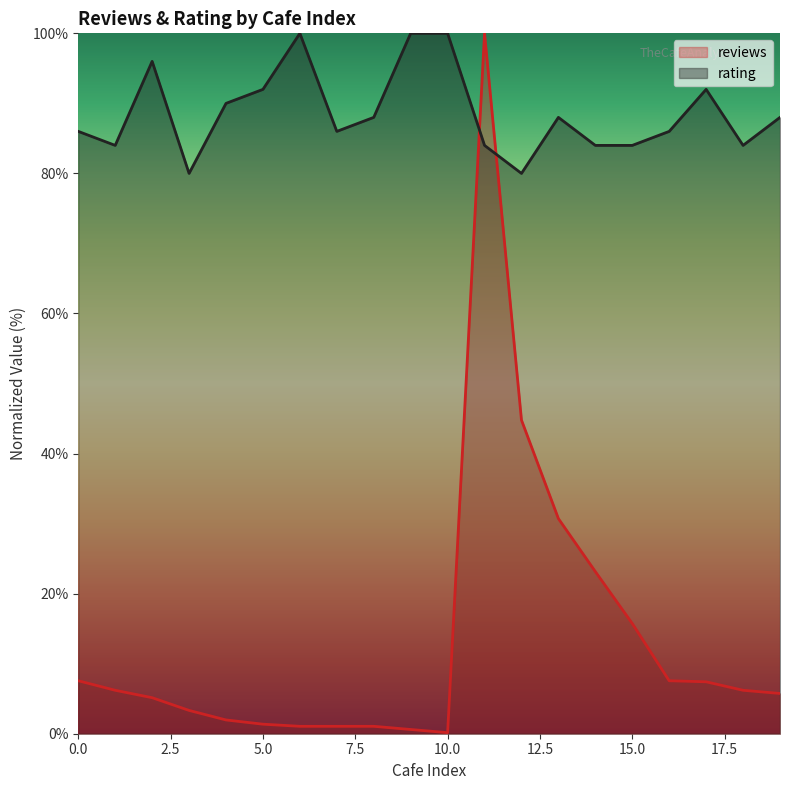

What is the total value across all series at 15.0?

99.7